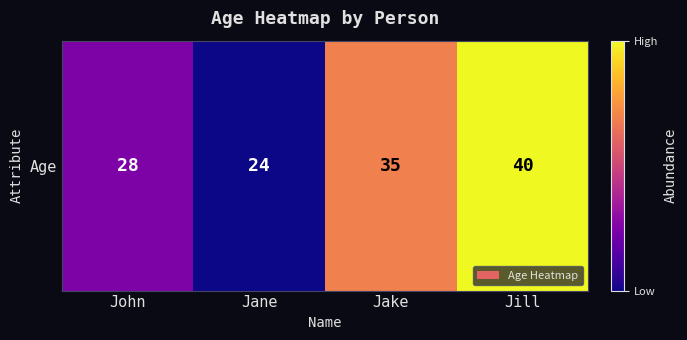

What is the sum of the values at Jill and John?

68